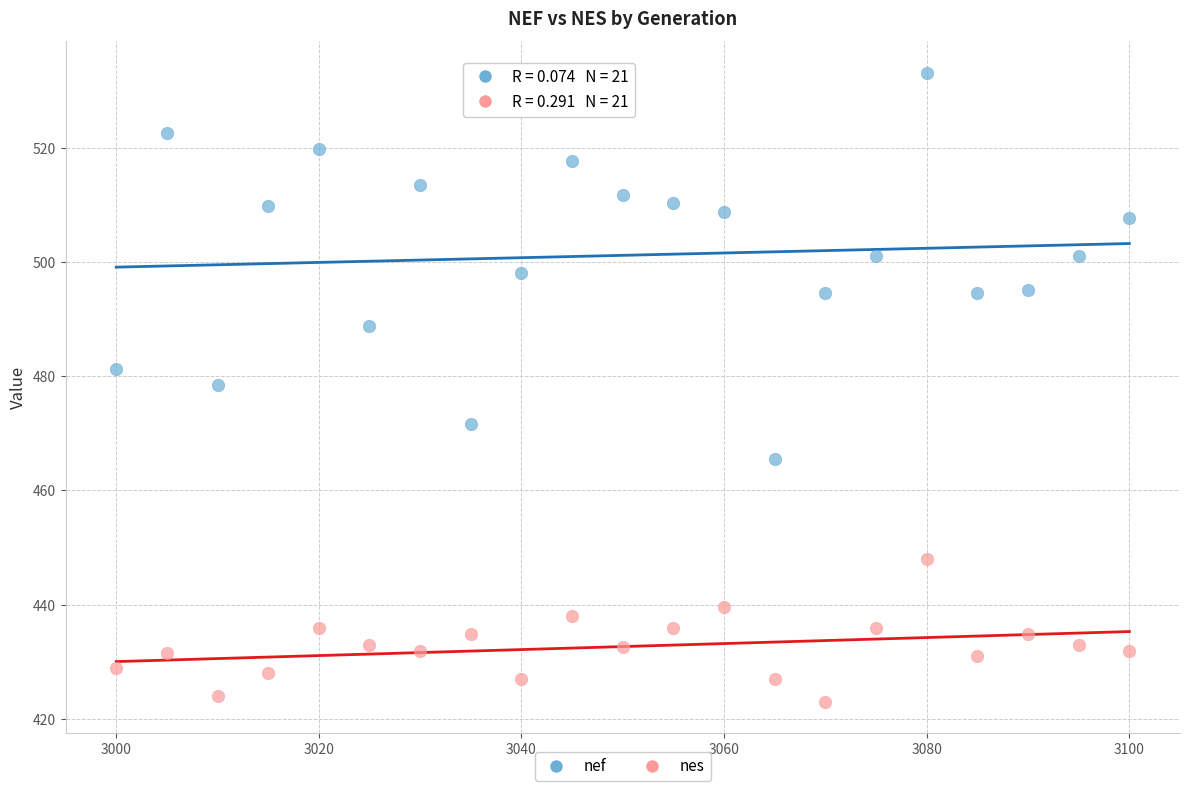

Which series has the widest spread of Y values?

nef